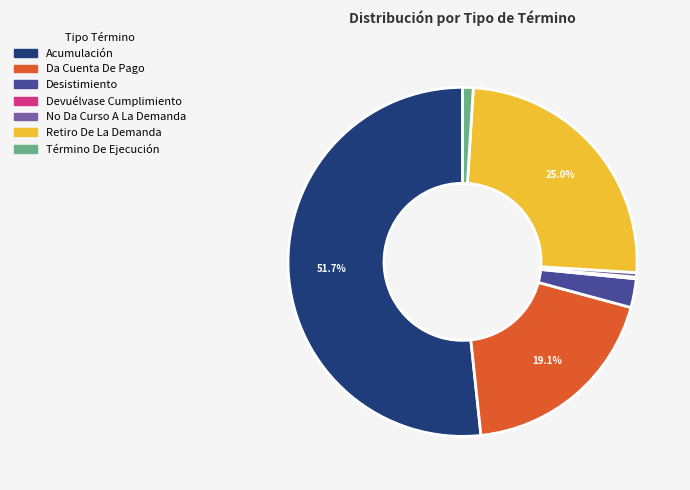

Which slice represents more than half of the pie?

Acumulación